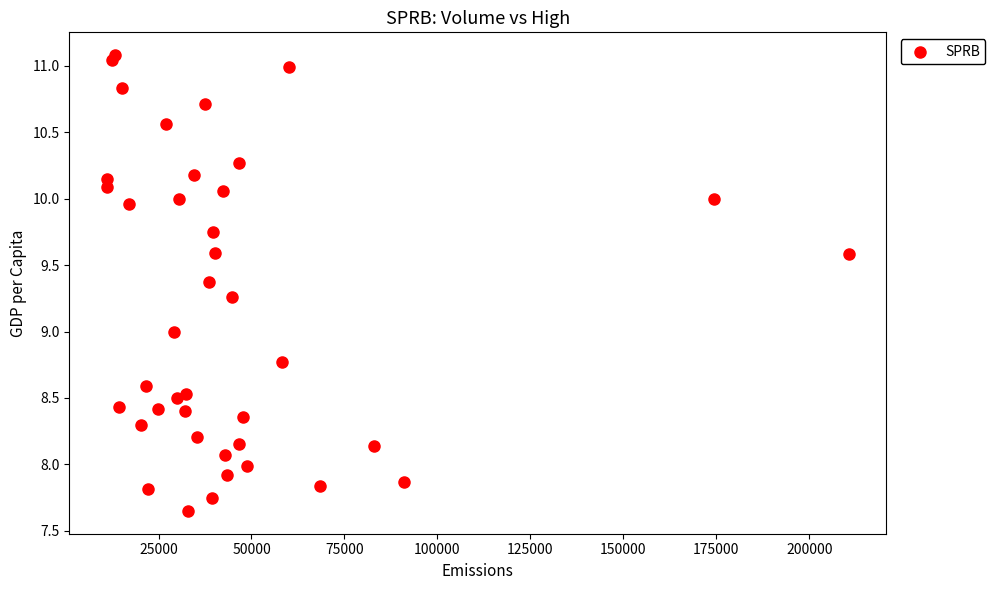

What is the range of Y values (max minus min)?

3.4